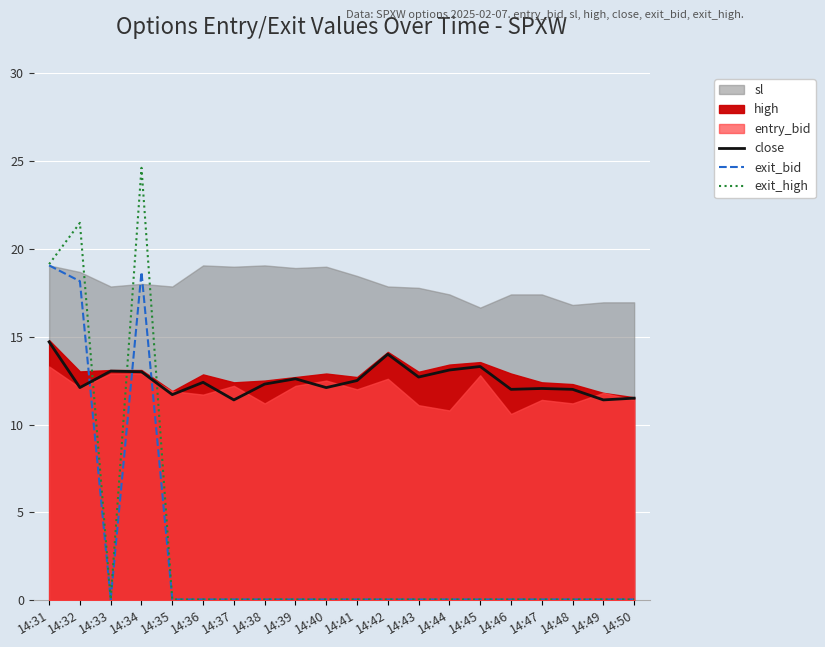

How many interior local valleys does the exit_bid series have?

1